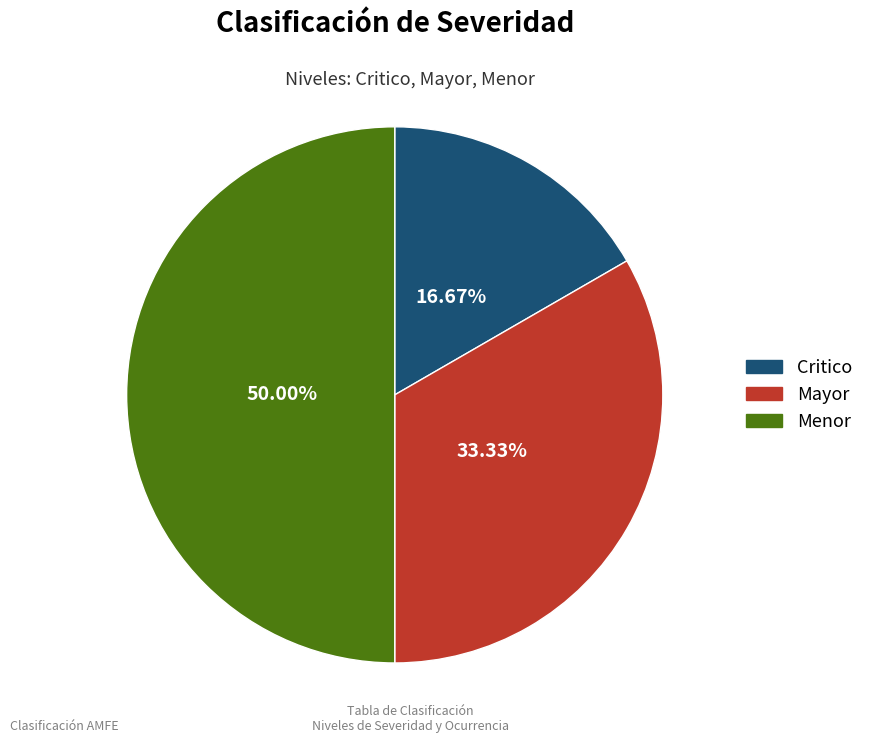

Is Mayor the majority of the pie?

No